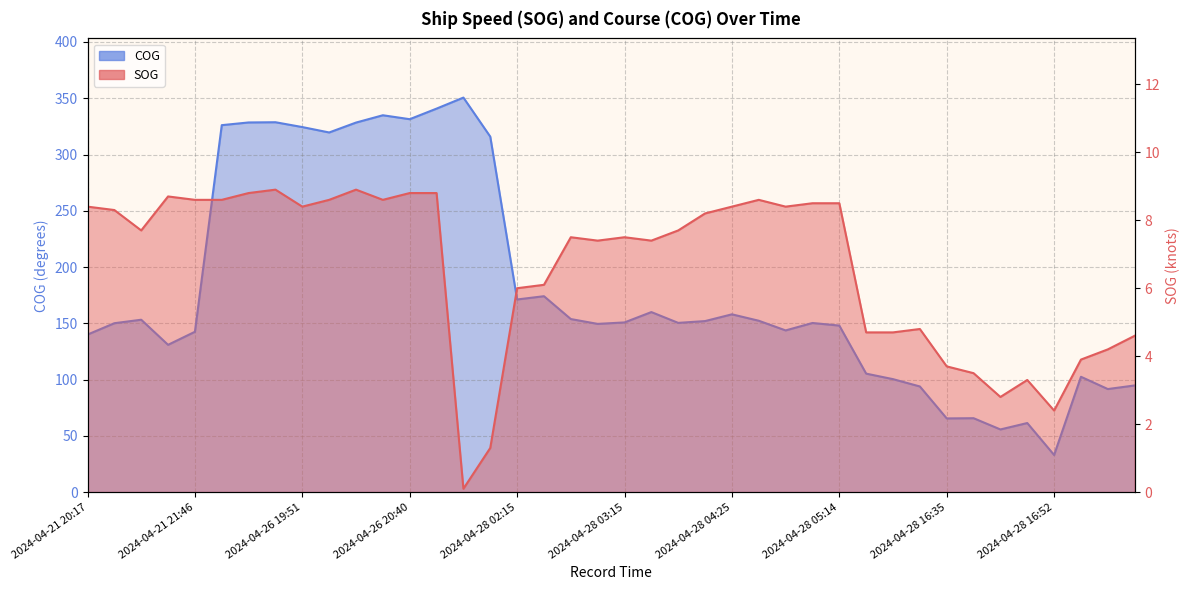

At how many categories does at least one series exceed 237?

11